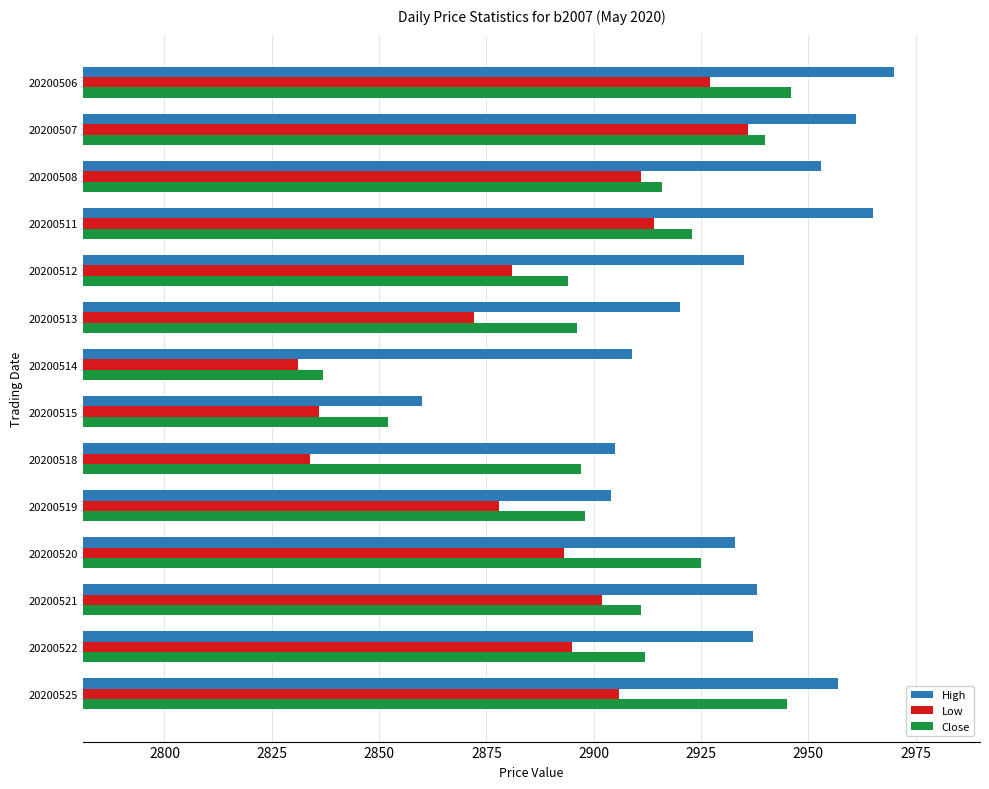

What is the total value across all series at 20200525?

8808